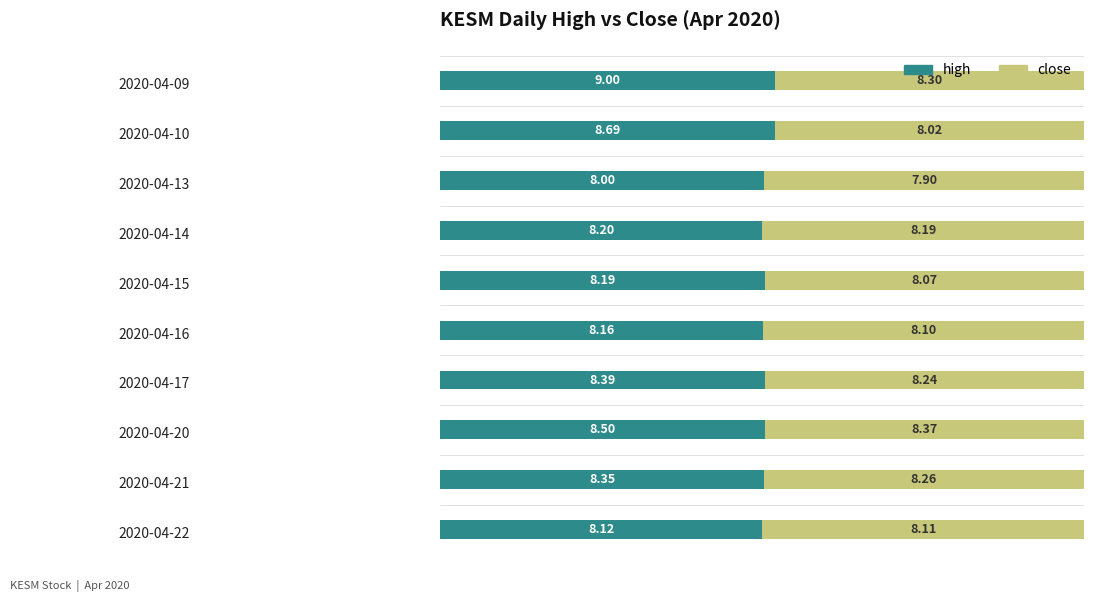

What are all the series names shown in the legend?

high, close